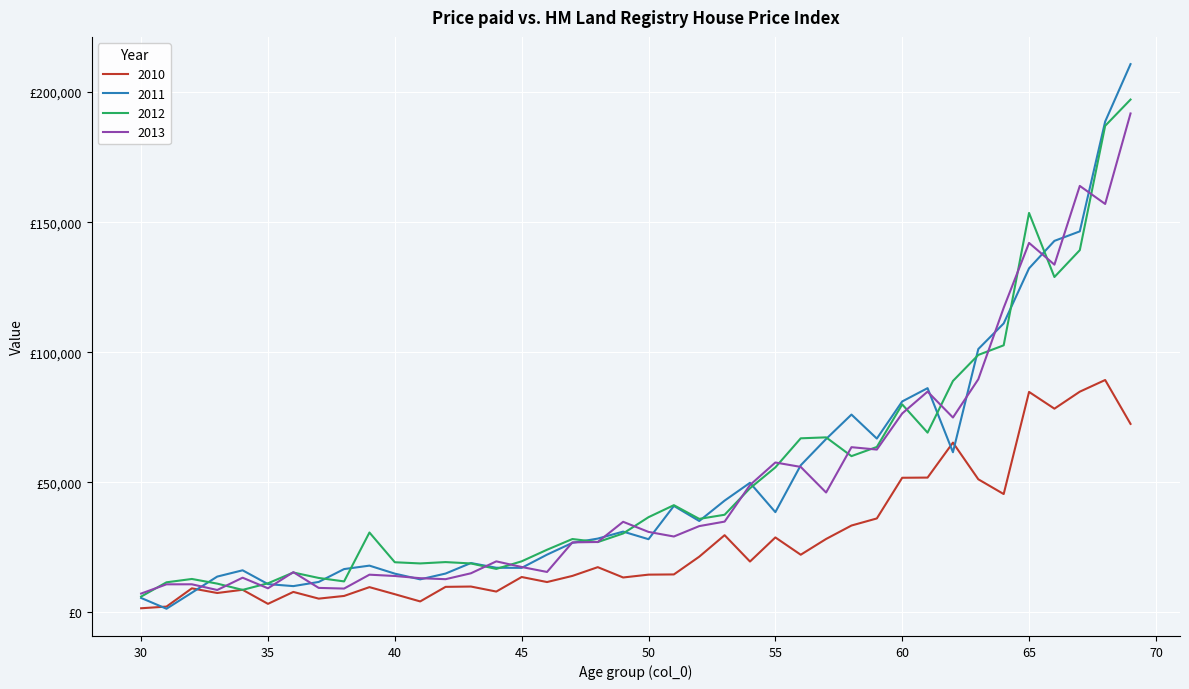

Does the chart have visible grid lines?

Yes